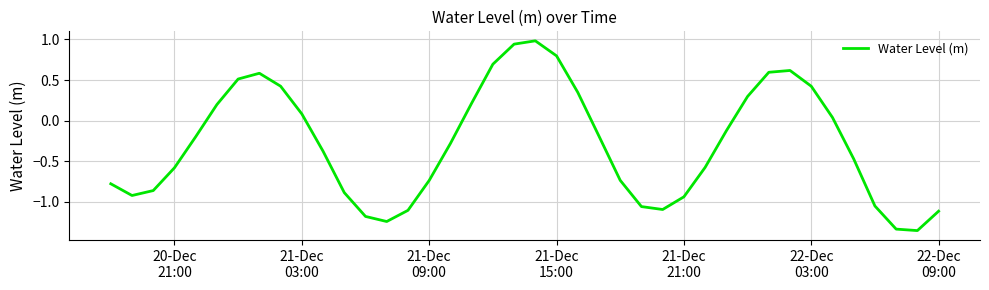

What is the difference between the maximum and minimum values?

2.3